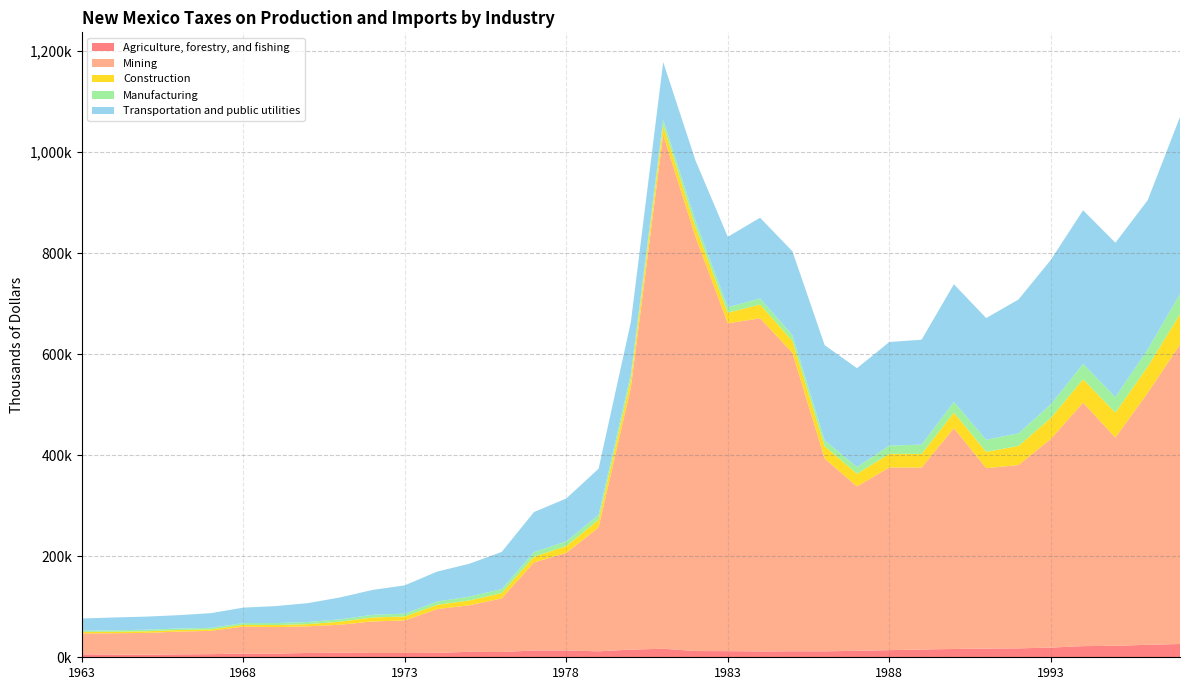

Reading right to left, extract all data points from this chart.

Agriculture, forestry, and fishing: 26268	24686	22705	22091	19150	17663	17233	16429	15381	14090	12832	11778	11895	11585	12154	12360	16832	15219	11770	13480	13500	10342	10831	8619	8452	8491	9005	8519	7332	7305	6194	5754	5030	5382	5839
Mining: 592976	498892	412405	482071	413070	362997	357280	437273	360287	361725	325539	381661	591105	659627	649086	820249	1017923	518899	245165	193216	174269	106243	92130	86719	64476	62386	55447	52740	52446	53400	46085	45155	43207	42227	41390
Construction: 60052	51916	49349	46253	41596	37735	32151	30808	26959	26970	24929	24440	23203	27239	20947	19489	19056	16913	15130	13555	11354	10488	9555	8456	7824	7934	6040	4355	4023	3438	3015	3081	3224	3031	2868
Manufacturing: 40117	33992	30747	30418	26924	25071	24046	21253	18457	16314	13438	11727	11796	11998	10978	11916	10707	10686	9725	9155	9096	7858	7699	6502	5674	5189	4703	4304	3924	3583	3068	3004	3127	2841	2635
Transportation and public utilities: 350433	295541	305572	304264	286018	264916	240931	232829	207738	205080	195683	188321	165964	159850	139347	119636	113951	102439	91568	85015	79308	73647	64981	59296	55993	49318	43354	37279	33605	30589	29030	26415	25949	25316	24088